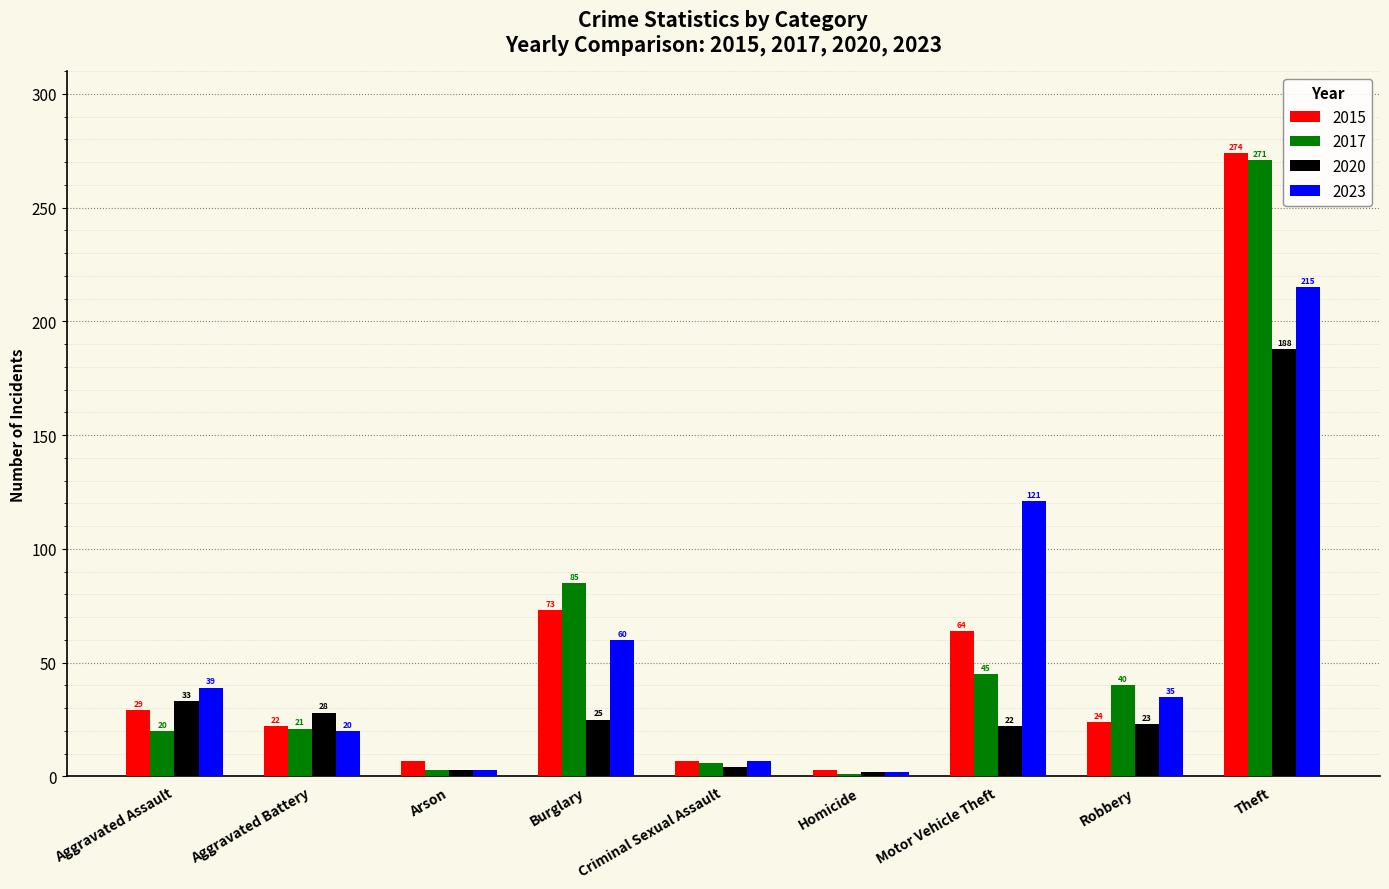

What position from the right is Theft?

1